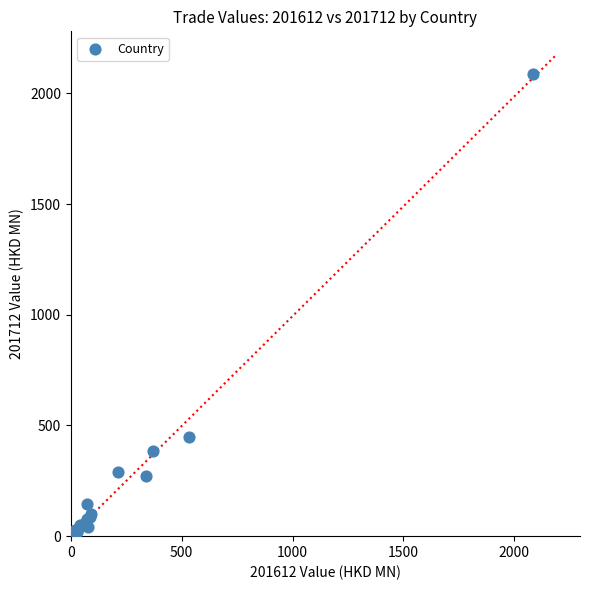

What Y value in the scatter plot is closest to 1044?

448.9